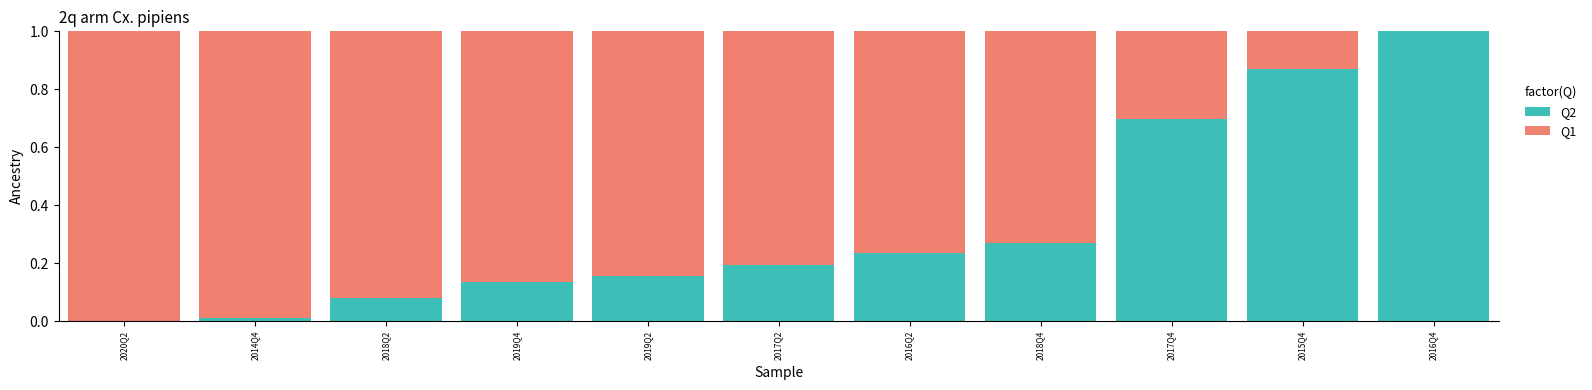

The Q2 series shows 0.2 at 2017Q4. True or false?

False